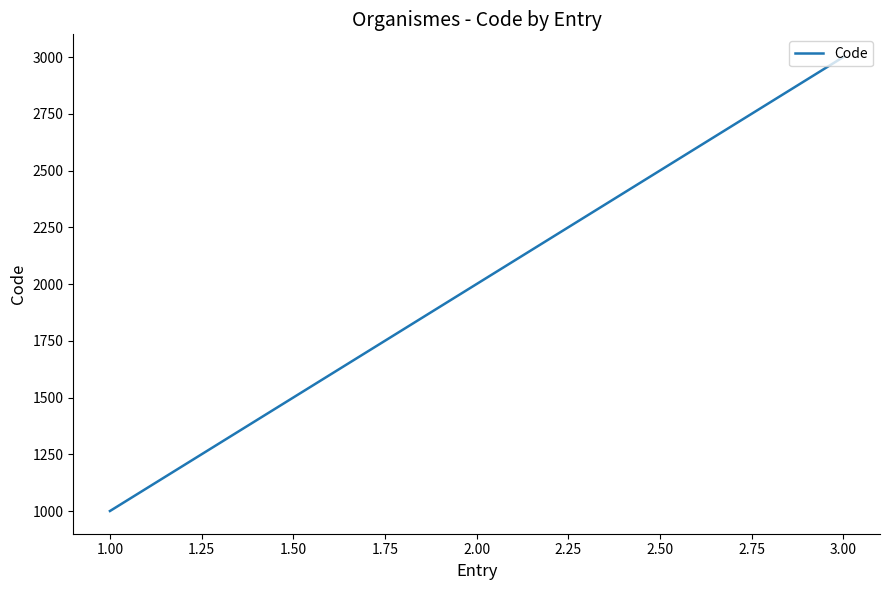

Reading left to right, what are all the values shown in this chart?

1000	2000	3000